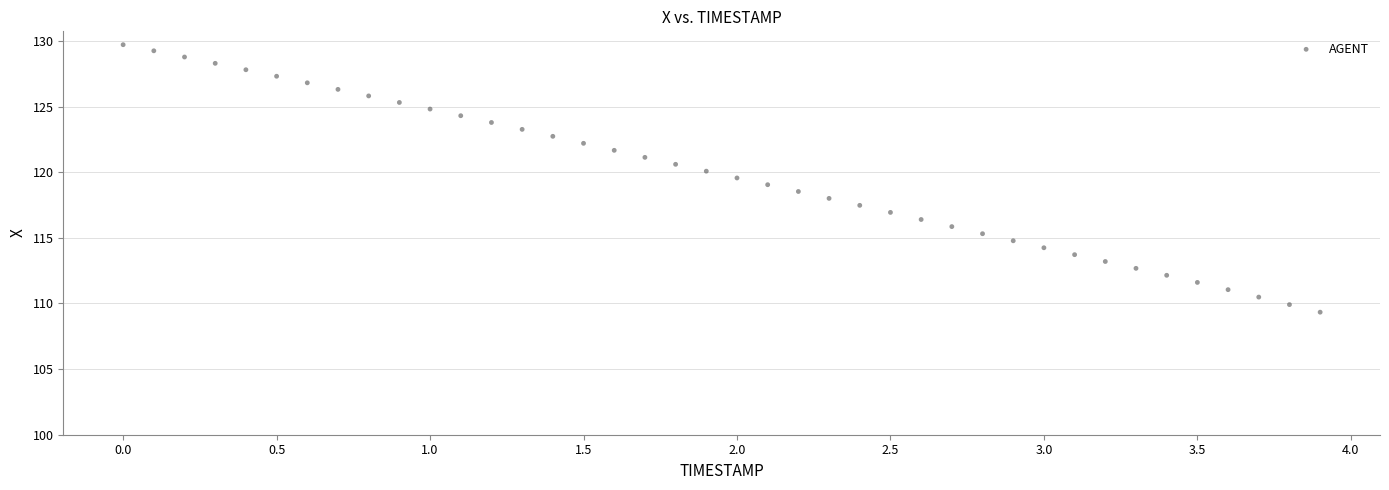

What is the range of X values (max minus min)?

3.9